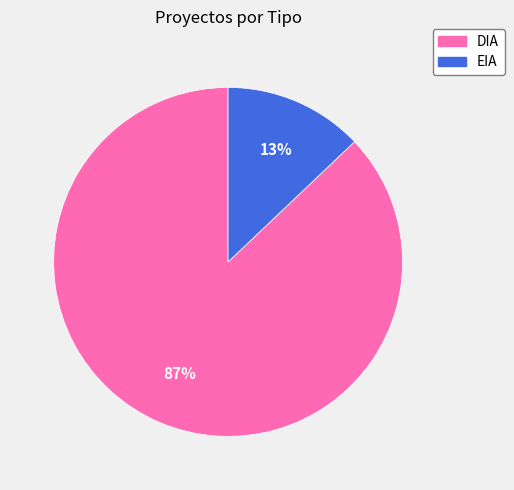

Which has a higher value, DIA or EIA?

DIA